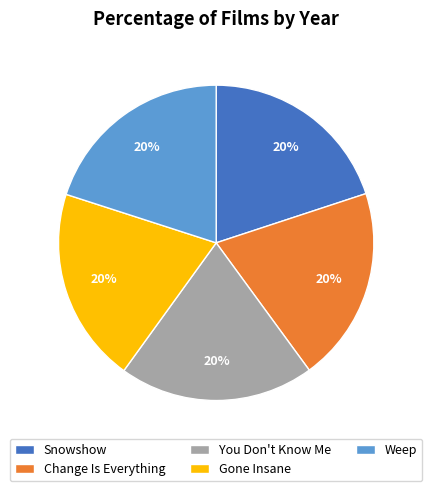

What percentage is the You Don't Know Me slice, to the nearest percent?

20%